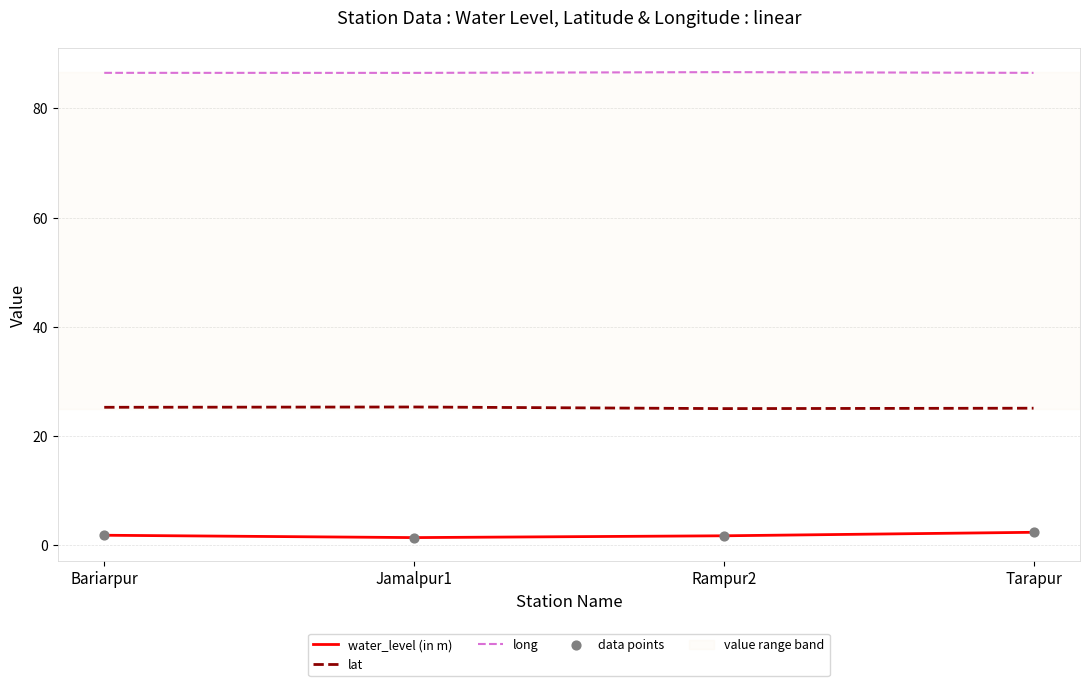

What is the total value across all series at Jamalpur1?

113.2